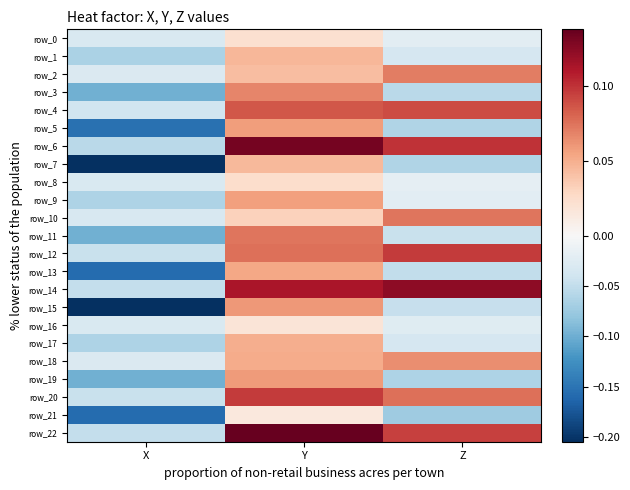

List the series in order of their peak value, highest first.

row_22, row_6, row_14, row_20, row_12, row_4, row_10, row_11, row_2, row_3, row_18, row_15, row_19, row_5, row_9, row_13, row_17, row_1, row_7, row_8, row_0, row_16, row_21